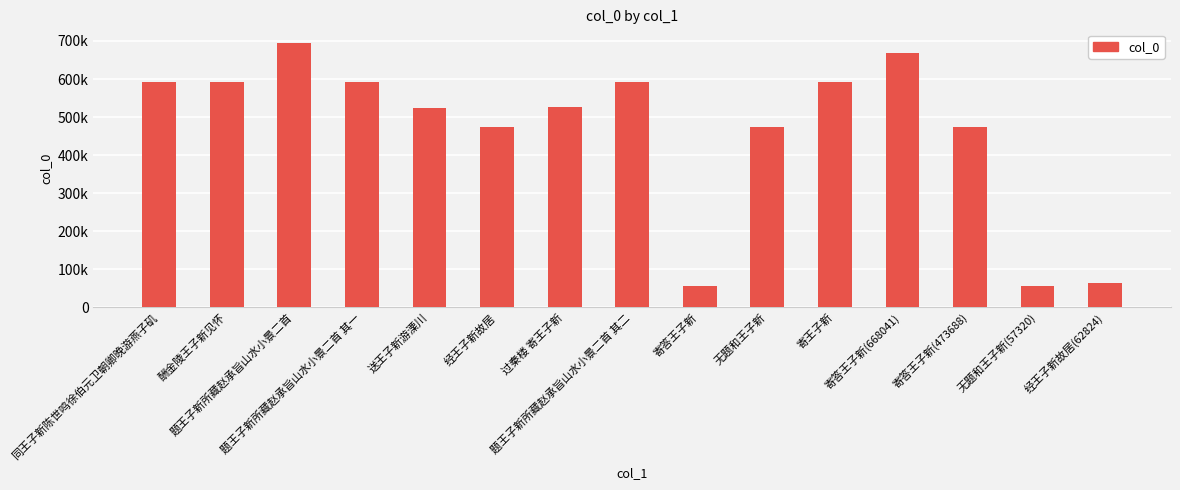

What is the difference between the second highest and minimum values?

610743